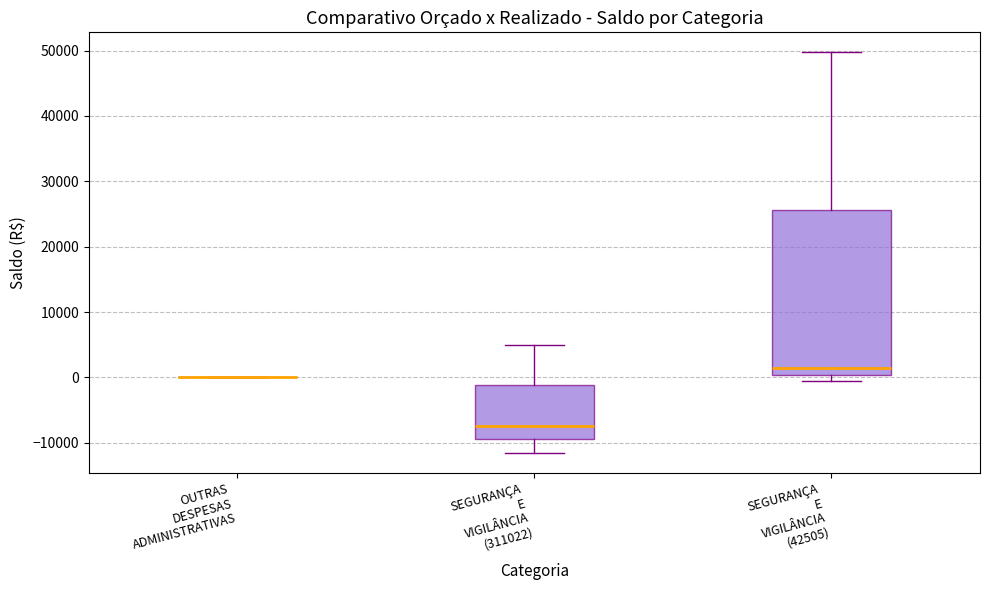

Where is the upper edge of the box for SEGURANÇA E VIGILÂNCIA (311022) on the y-axis? The values are not printed on the chart, so give them approximately, as read against the axis.

-1000